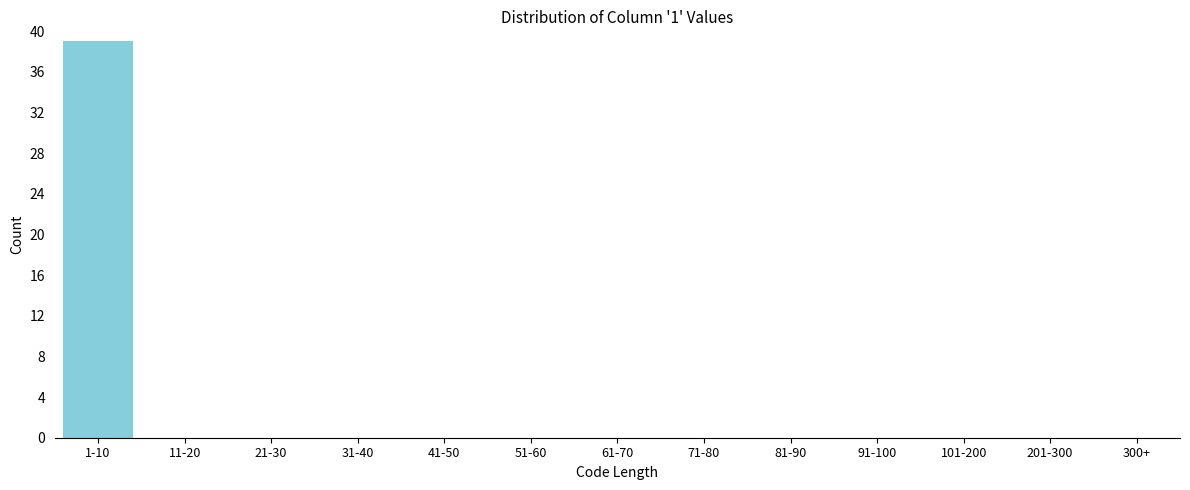

Reading left to right, what are all the values shown in this chart?

1-10=39	11-20=0	21-30=0	31-40=0	41-50=0	51-60=0	61-70=0	71-80=0	81-90=0	91-100=0	101-200=0	201-300=0